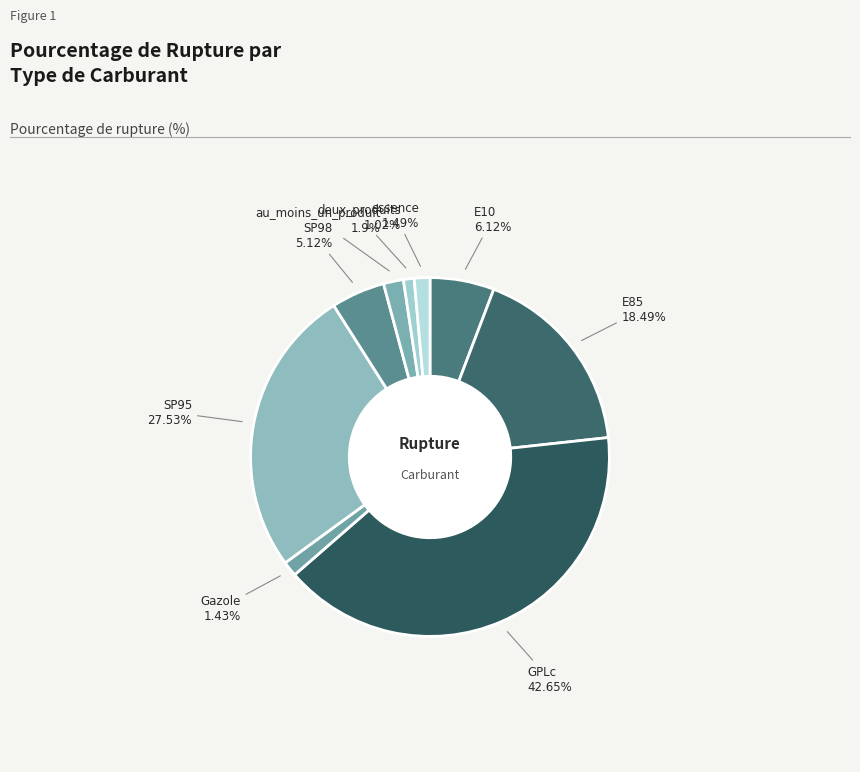

How many slices are in this pie chart?

9